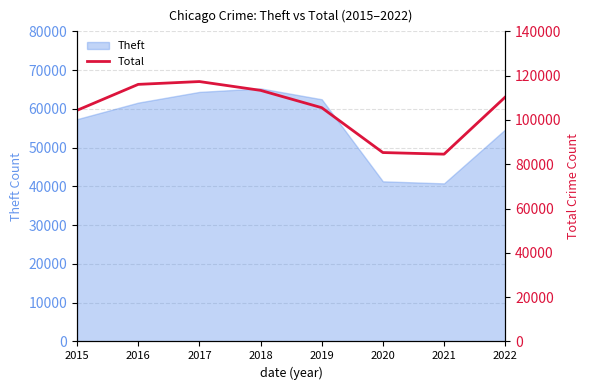

Rank the categories by value from lowest to highest.

2021, 2020, 2015, 2019, 2022, 2018, 2016, 2017